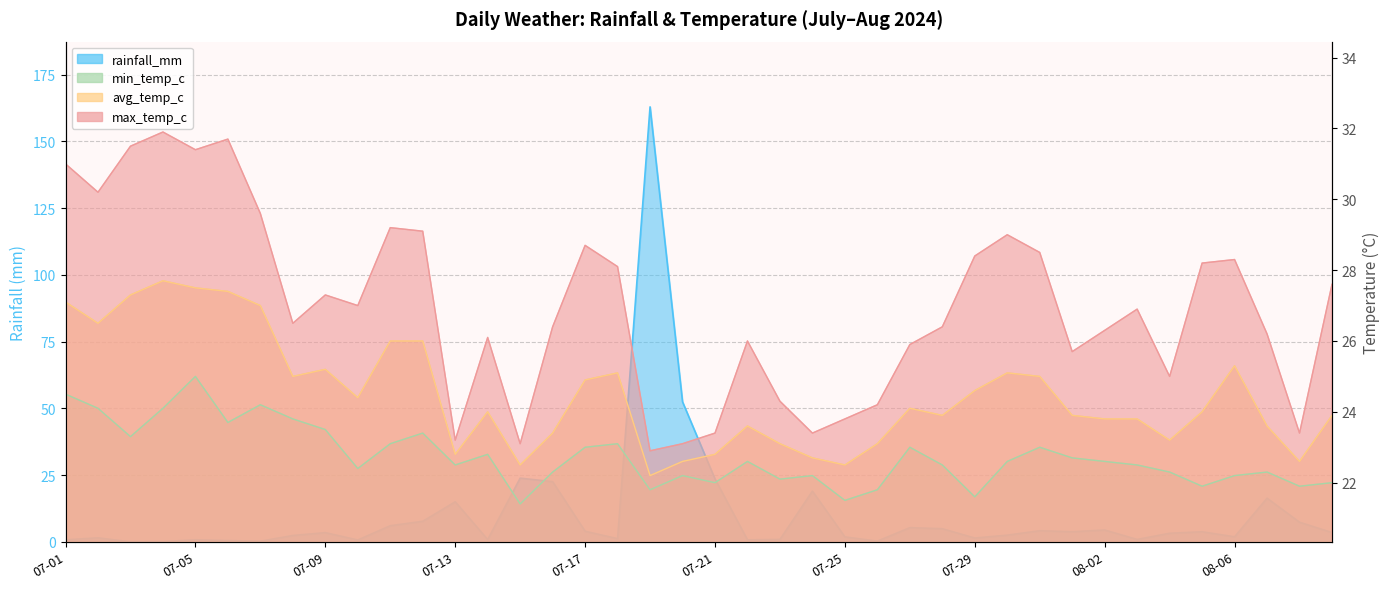

What is the average value of the min_temp_c series?

22.7